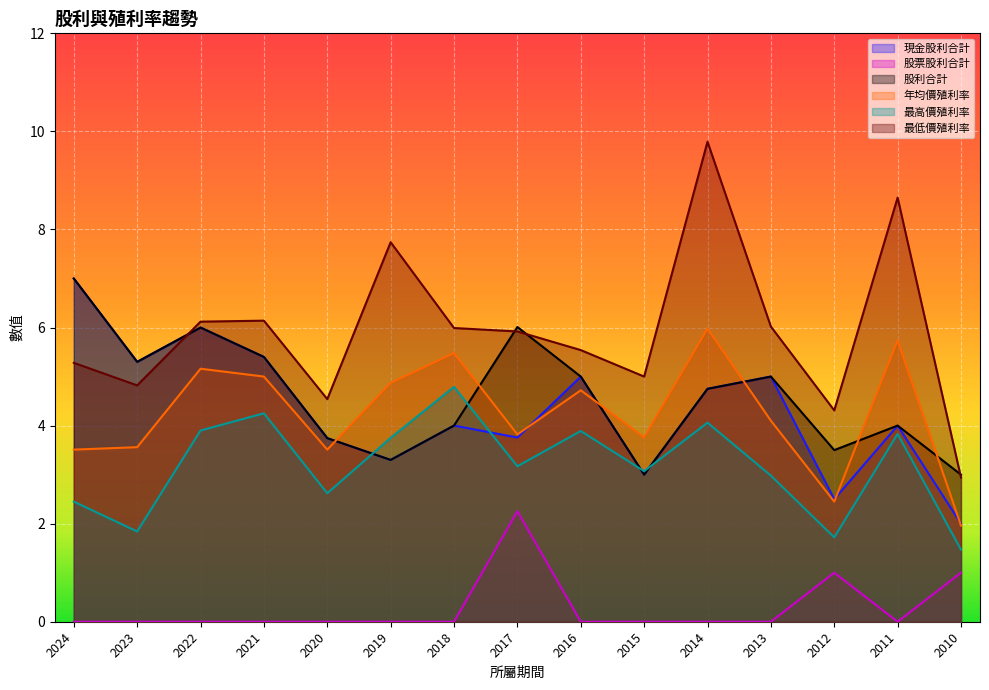

Reading right to left, extract all data points from this chart.

現金股利合計: 2.0	4.0	2.5	5.0	4.8	3.0	5.0	3.8	4.0	3.3	3.7	5.4	6.0	5.3	7.0
股票股利合計: 1.0	0.0	1.0	0.0	0.0	0.0	0.0	2.3	0.0	0.0	0.0	0.0	0.0	0.0	0.0
股利合計: 3.0	4.0	3.5	5.0	4.8	3.0	5.0	6.0	4.0	3.3	3.7	5.4	6.0	5.3	7.0
年均價殖利率: 2.0	5.7	2.5	4.1	6.0	3.8	4.7	3.8	5.5	4.9	3.5	5.0	5.2	3.6	3.5
最高價殖利率: 1.5	3.8	1.7	3.0	4.1	3.1	3.9	3.2	4.8	3.8	2.6	4.2	3.9	1.8	2.5
最低價殖利率: 2.9	8.7	4.3	6.0	9.8	5.0	5.5	5.9	6.0	7.7	4.5	6.1	6.1	4.8	5.3